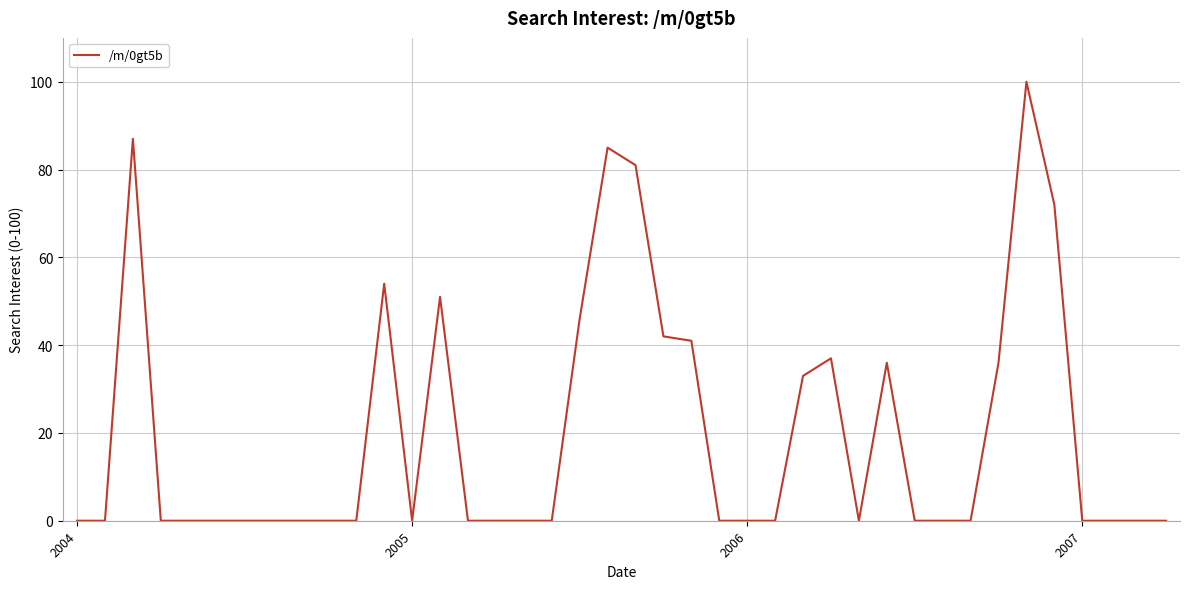

What is the maximum value shown in the chart?

100